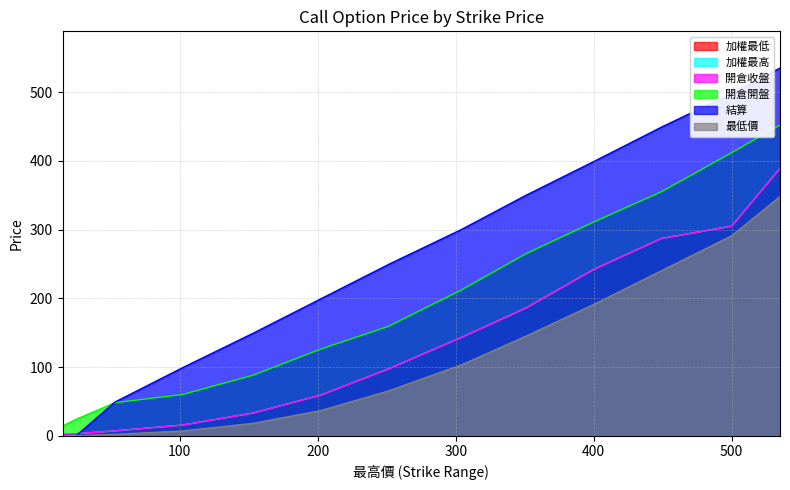

Does the chart display data point markers on the line(s)?

No